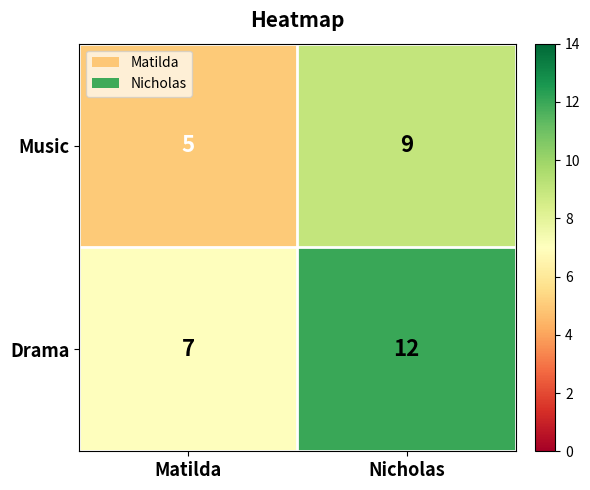

Which series has the largest total across all categories?

Drama